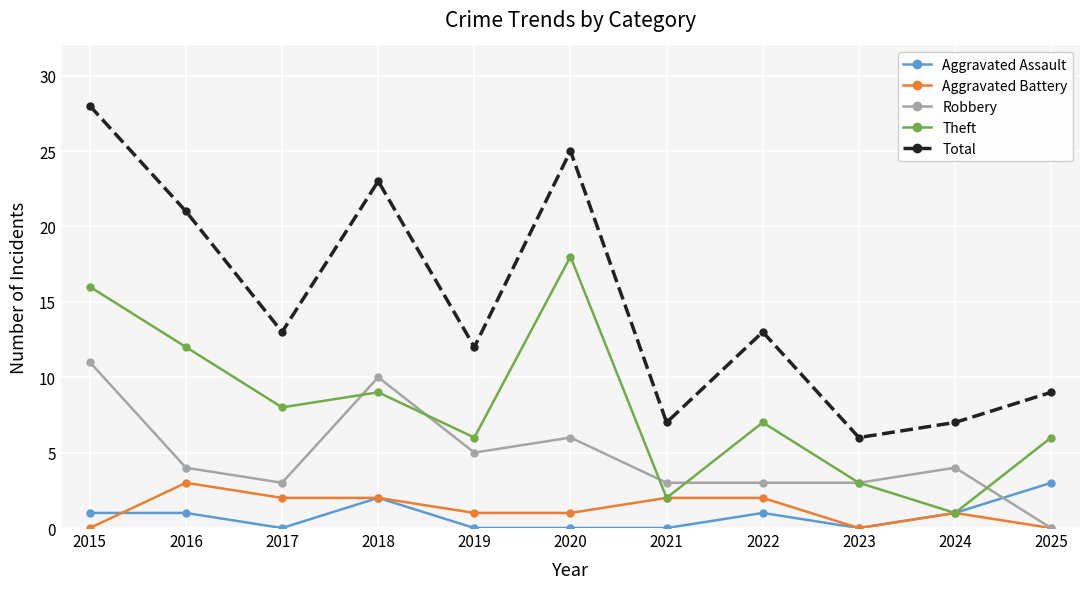

What is the average value of the Aggravated Assault series?

1